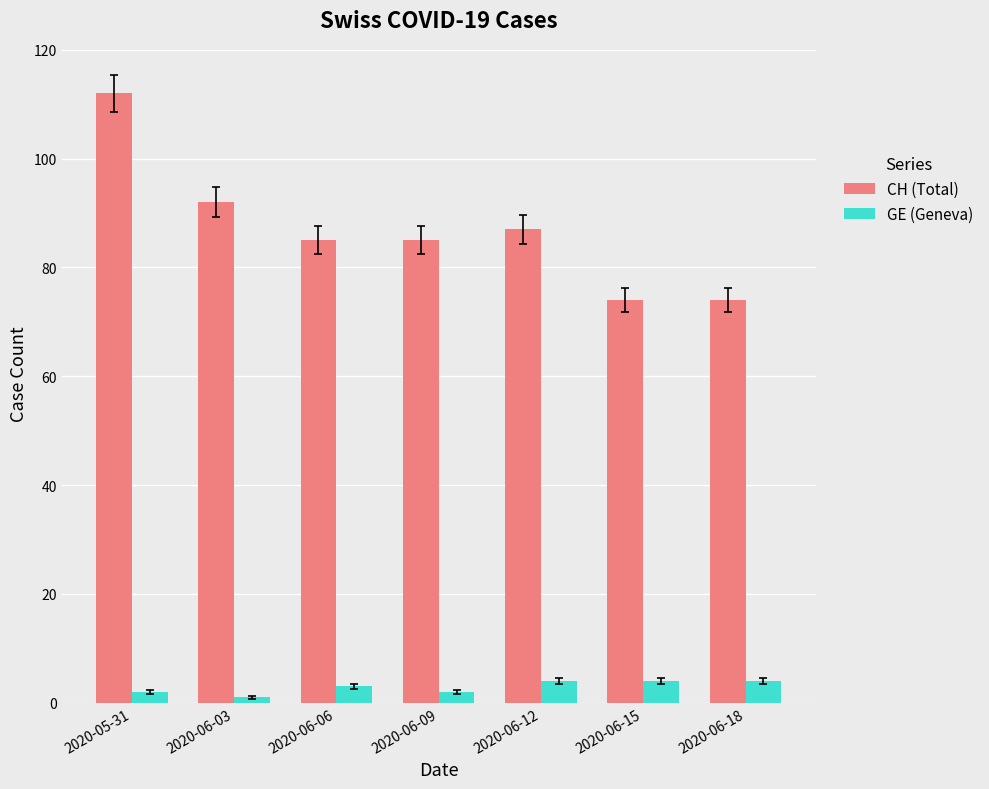

At 2020-06-06, list the series in order from largest to smallest.

CH (Total), GE (Geneva)